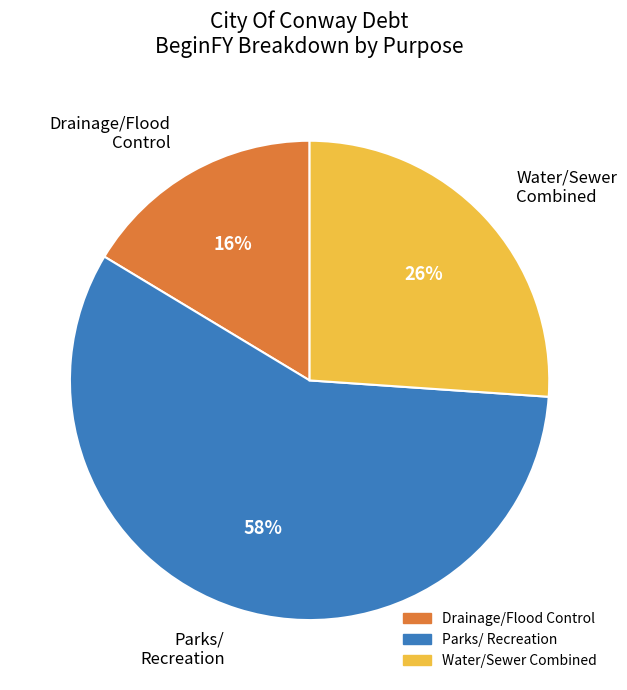

True or false: Drainage/Flood Control accounts for 16% of the total.

True